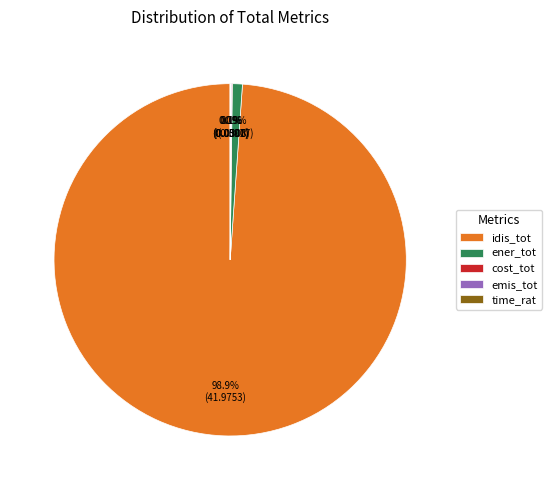

Between idis_tot and ener_tot, which is larger?

idis_tot